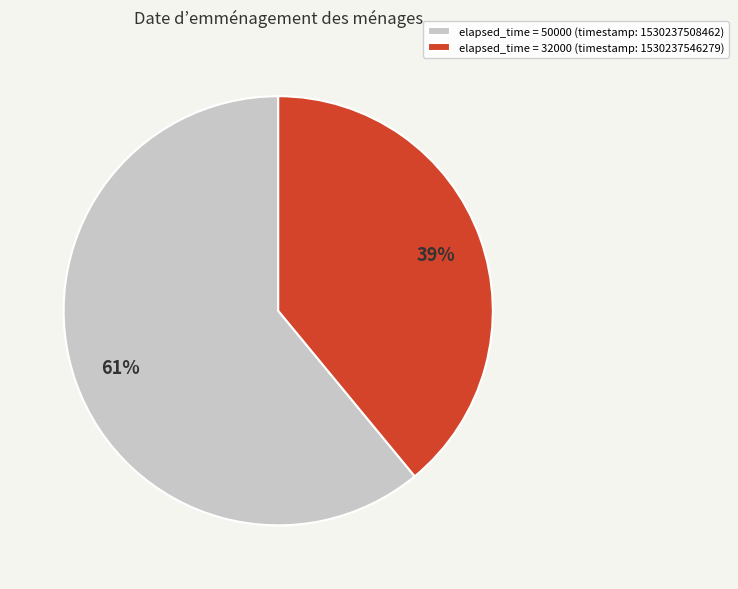

True or false: elapsed_time = 50000 (timestamp: 1530237508462) accounts for 72% of the total.

False